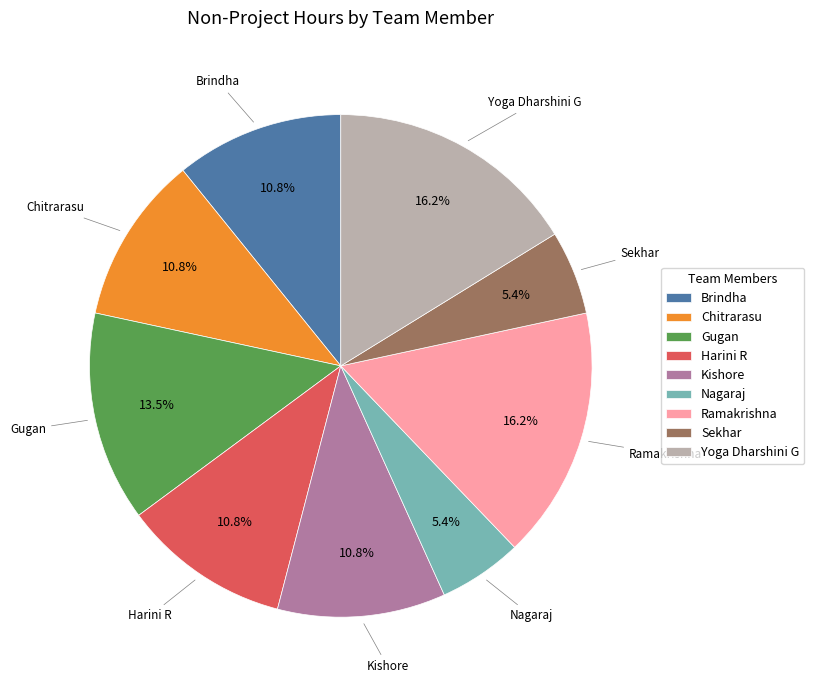

To the nearest percent, what portion does Sekhar represent?

5%